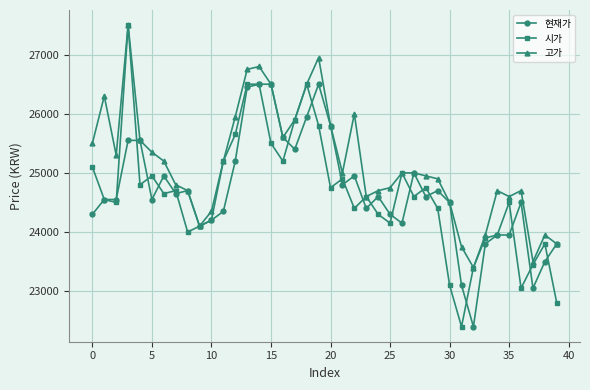

Which series has the widest spread of values?

시가